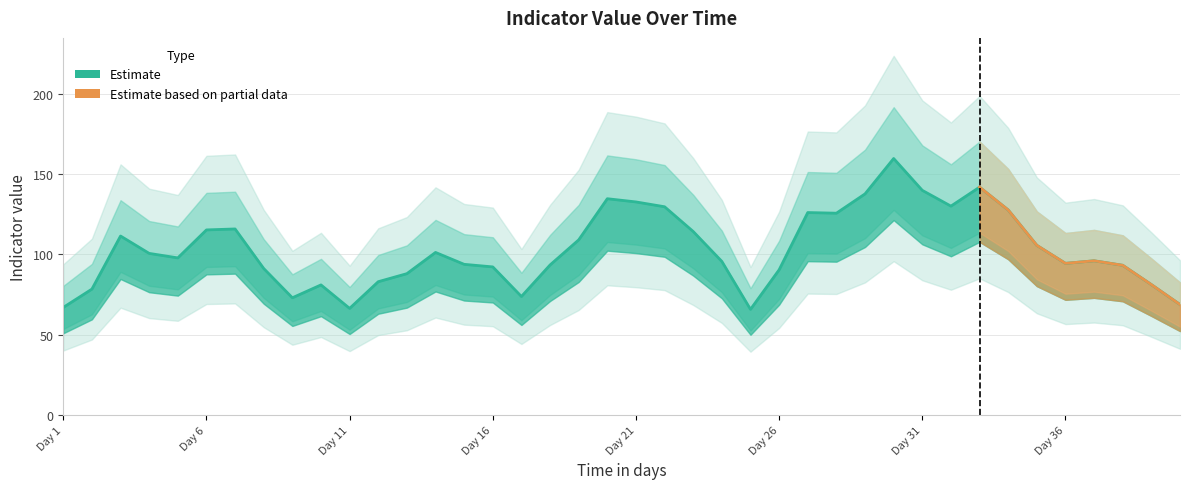

Where does the data first go above 90?

1